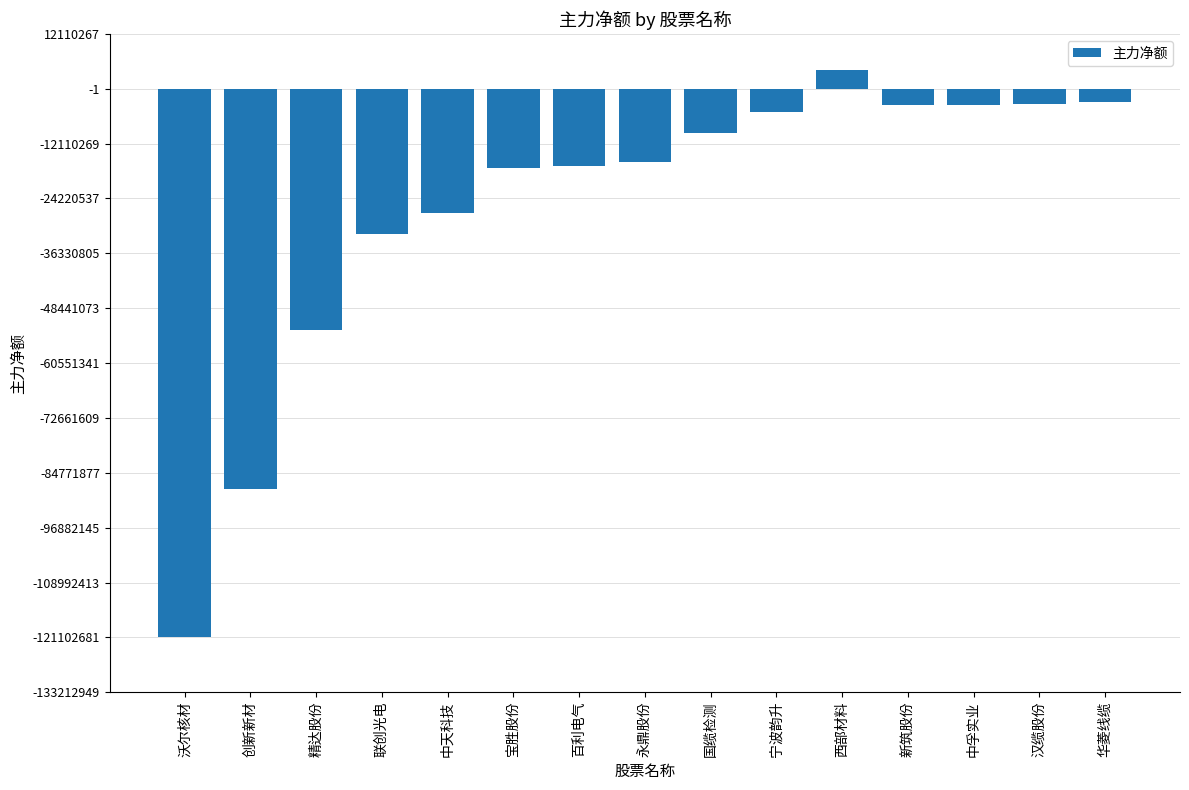

What is the difference between the maximum and minimum values?

125165702